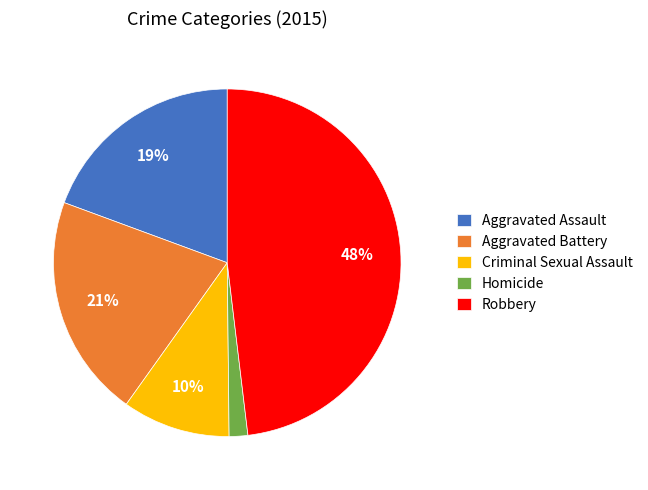

Do Aggravated Battery and Homicide together represent more than half of the pie?

No